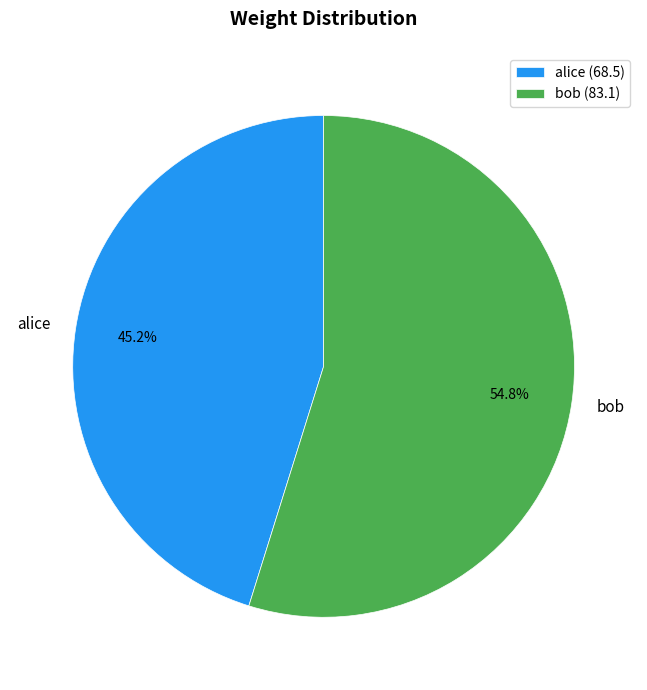

Is there a majority slice in this chart?

Yes